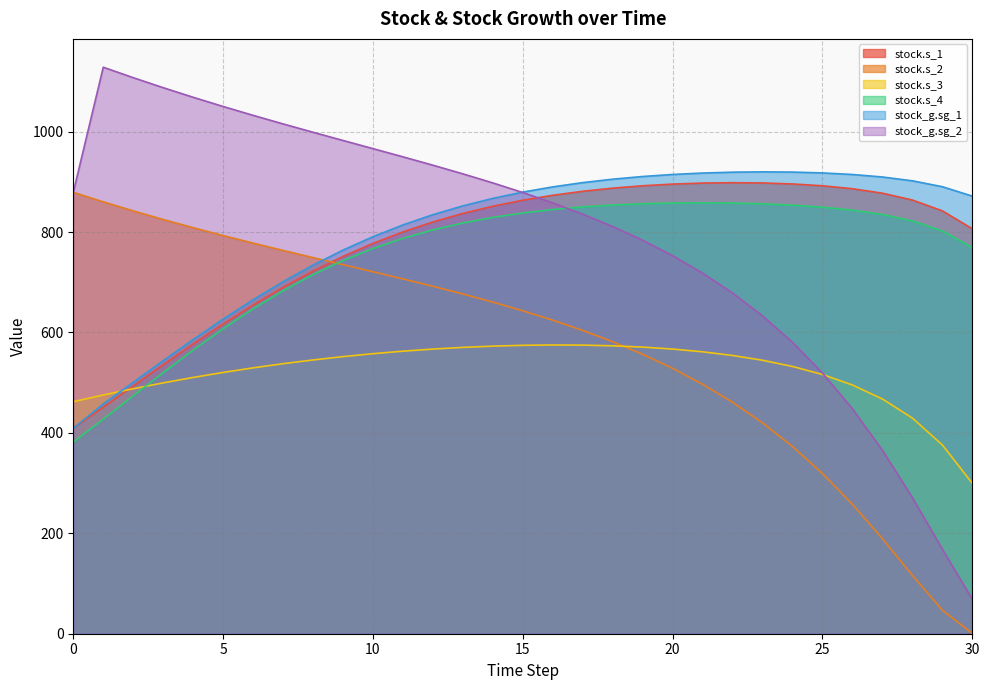

Where do stock.s_2 and stock_g.sg_1 first cross each other?

8 and 9